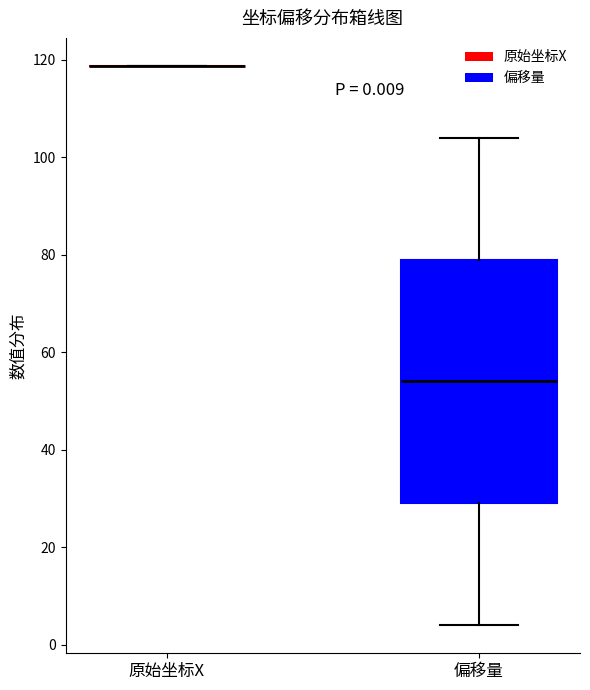

Which box is the tallest, from its lower edge to its upper edge?

偏移量